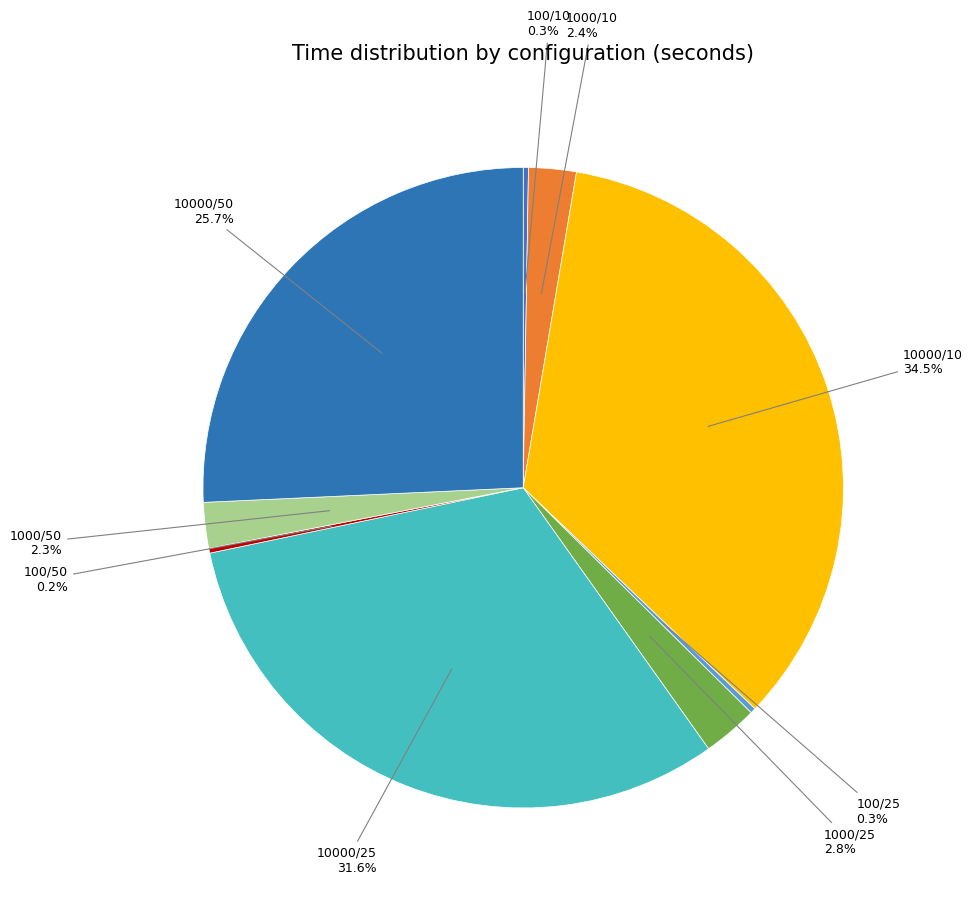

True or false: 1000/50 accounts for 2% of the total.

True